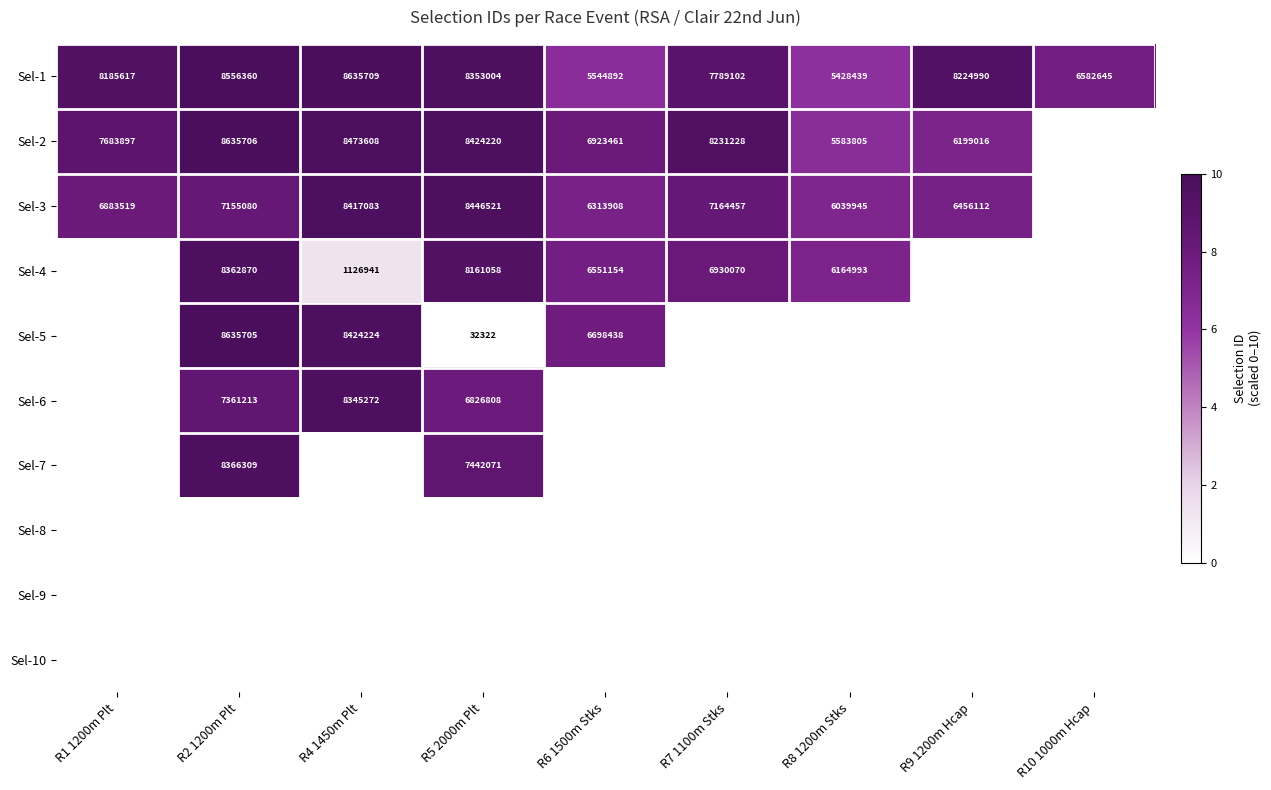

What is the average value of the Sel-1 series?

7477862